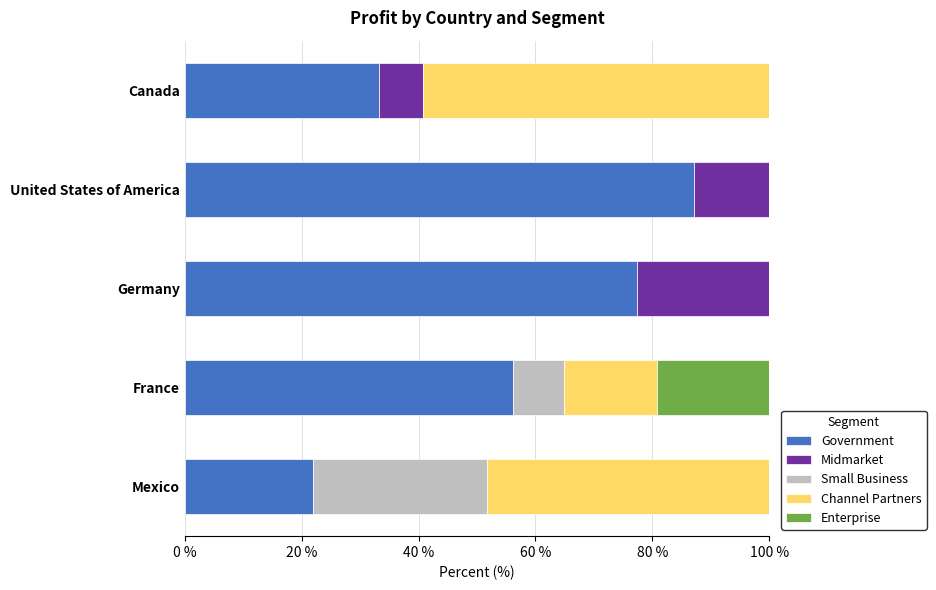

What is the total value across all series at Mexico?

100.0